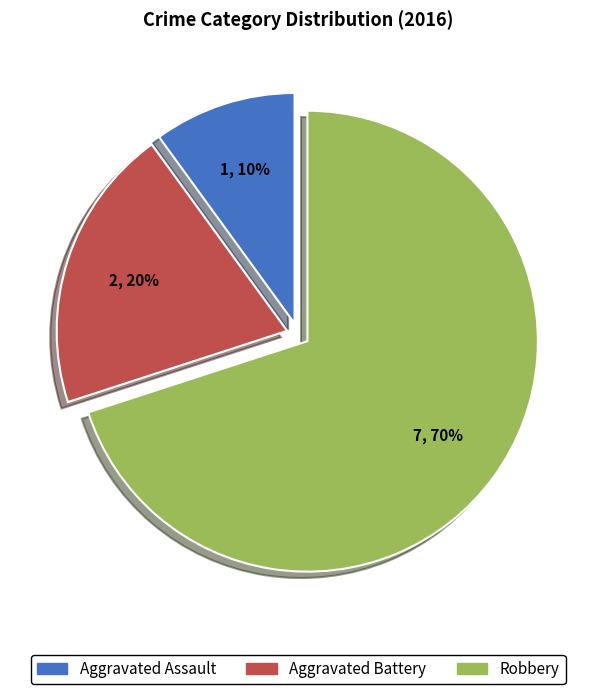

Is it true that Aggravated Assault is 1% of the pie?

False